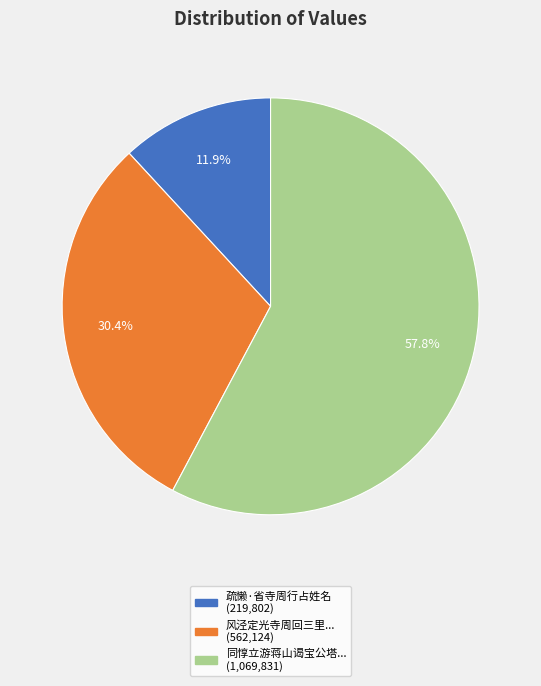

Is there a majority slice in this chart?

Yes